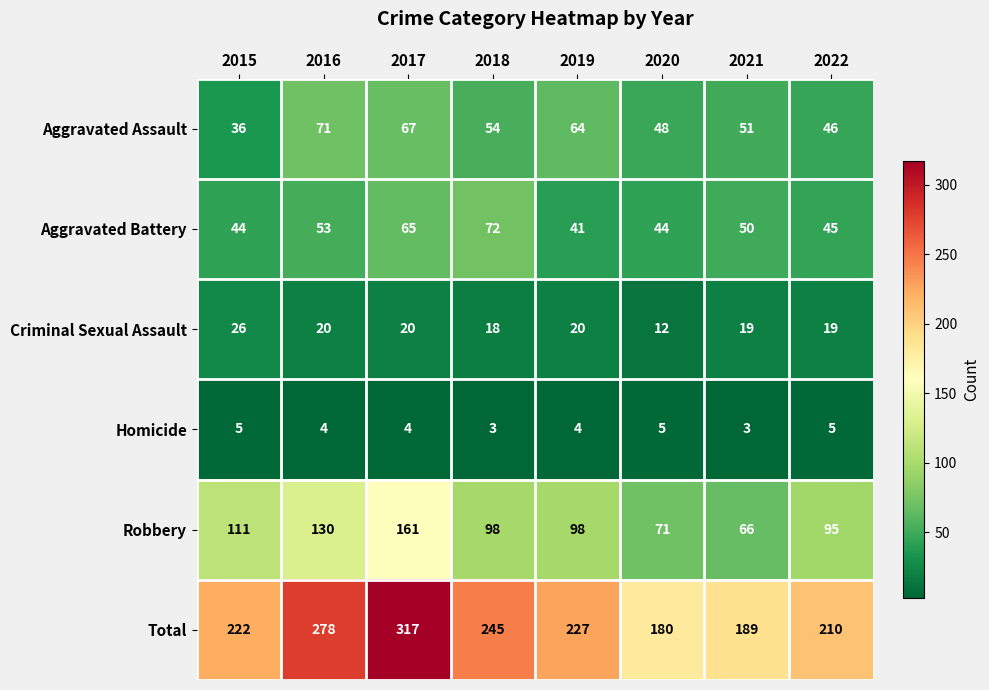

How many series are shown in this chart?

6